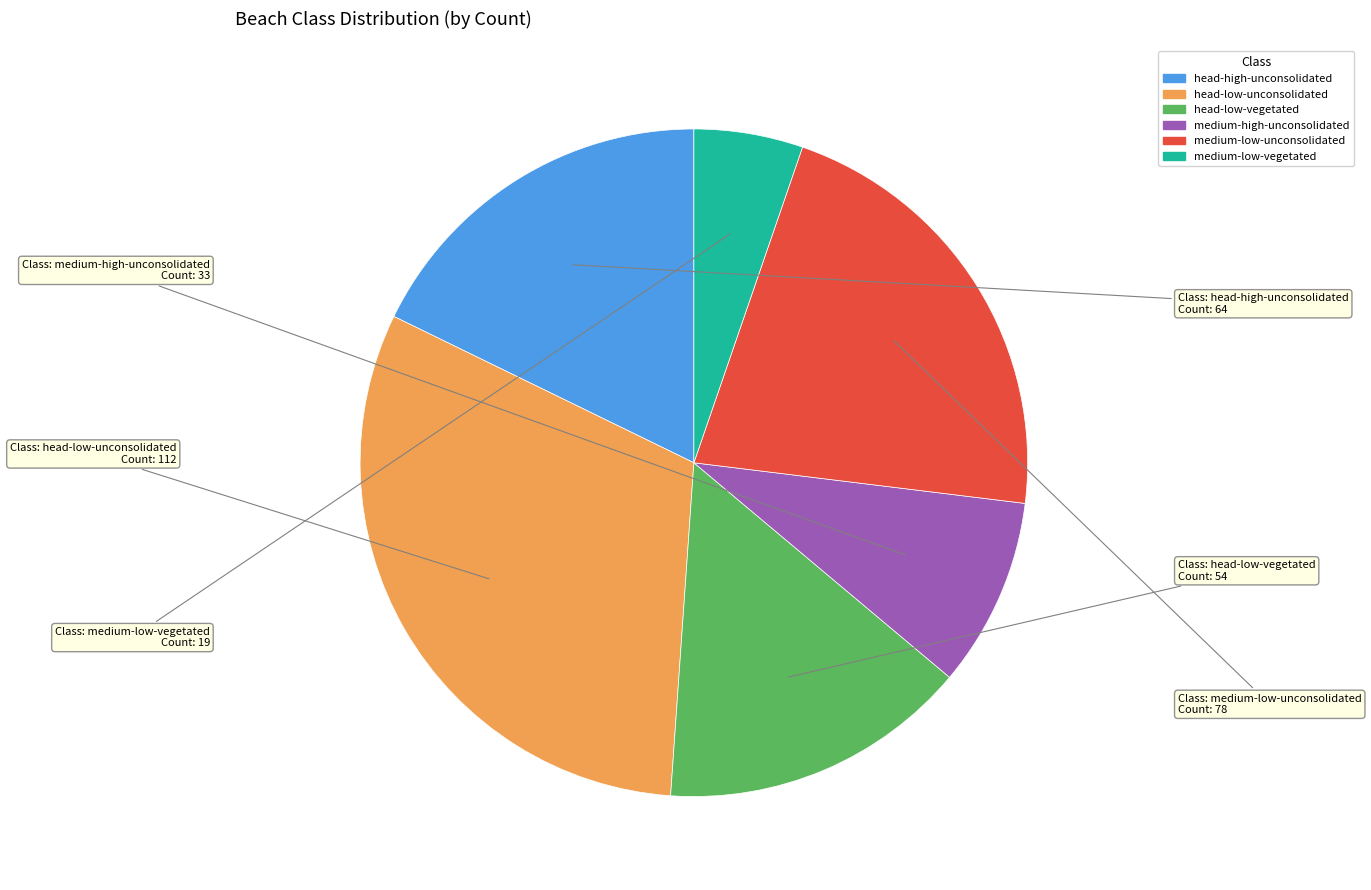

Which slice is the smallest?

medium-low-vegetated